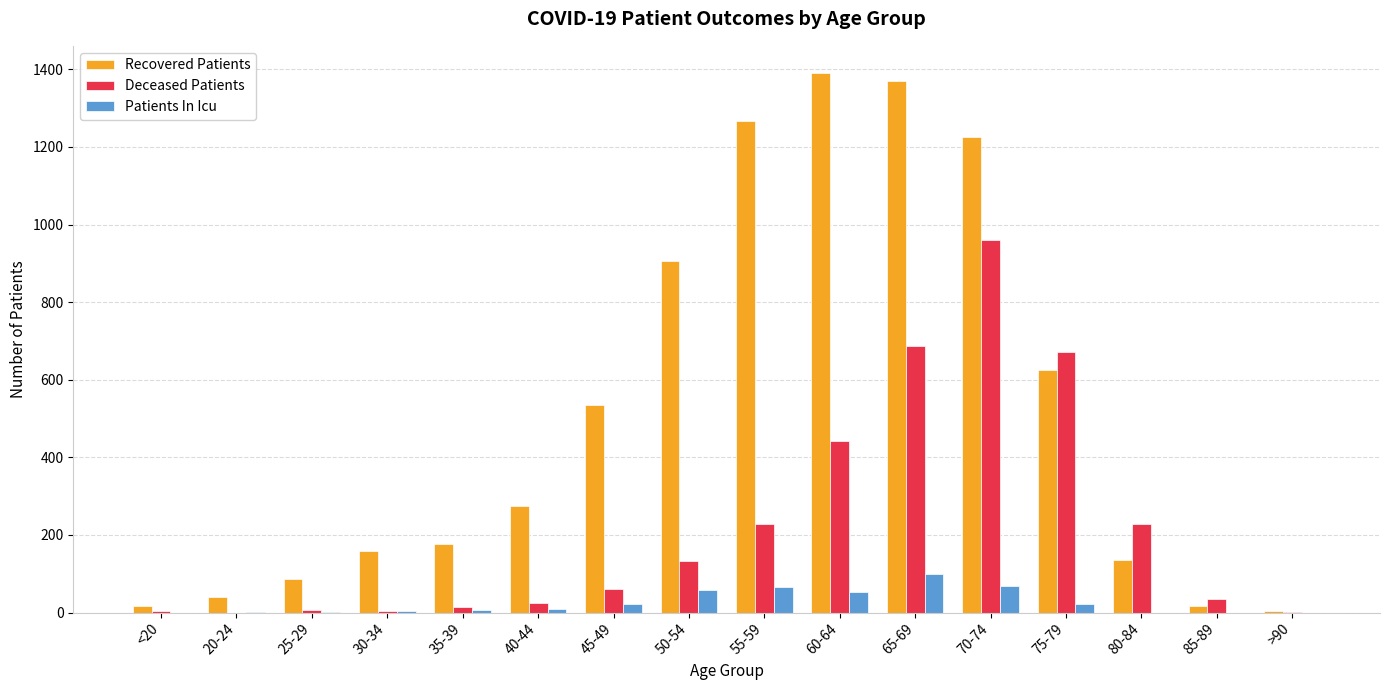

Between 80-84 and >90, which series saw the biggest shift?

Deceased Patients